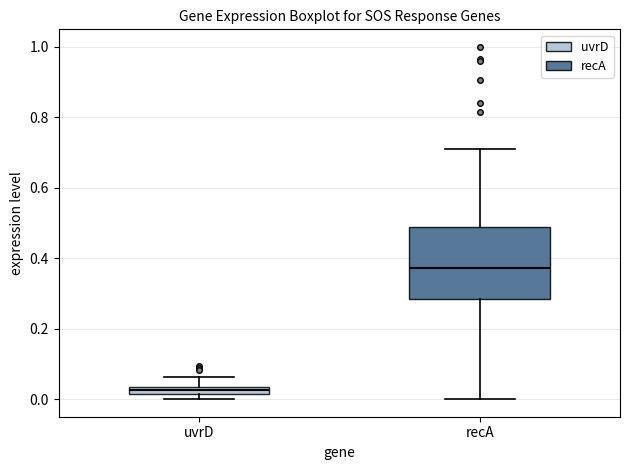

Which box is the tallest, from its lower edge to its upper edge?

recA